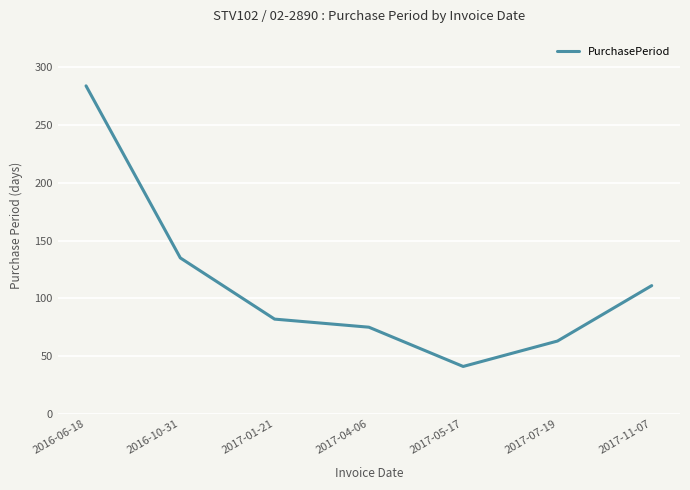

How many distinct data groups are displayed?

1